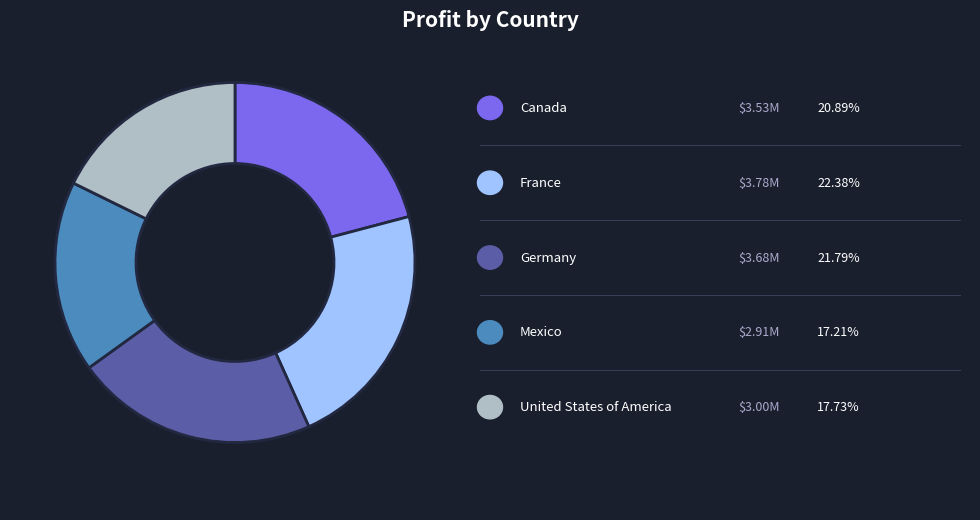

Does any single category account for the majority?

No